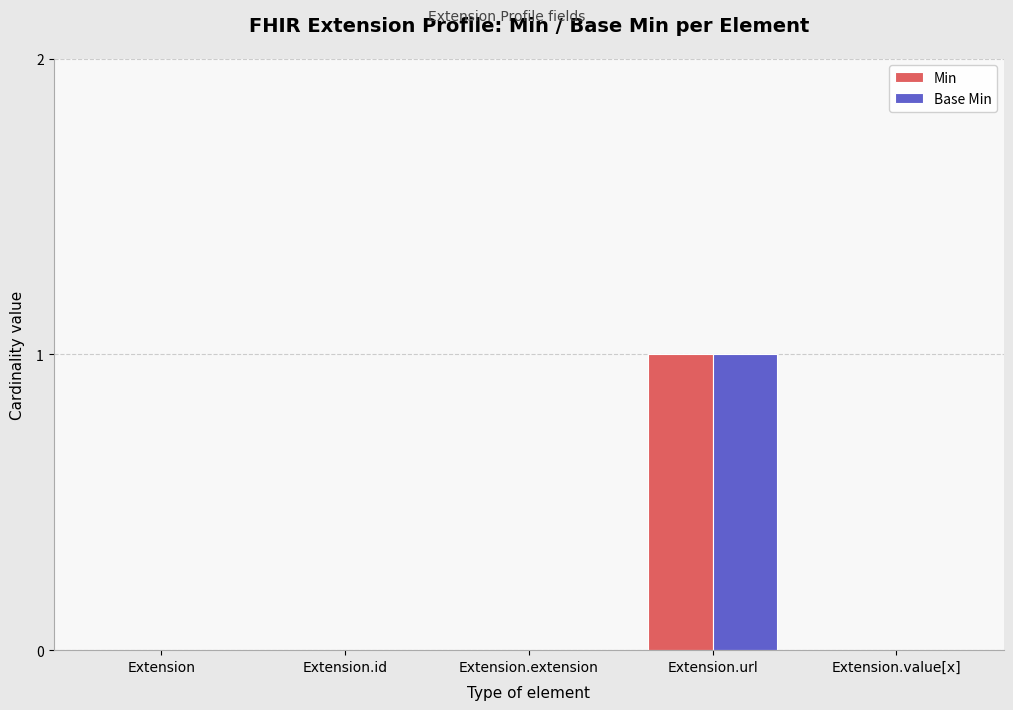

At which label does Base Min reach its peak?

Extension.url